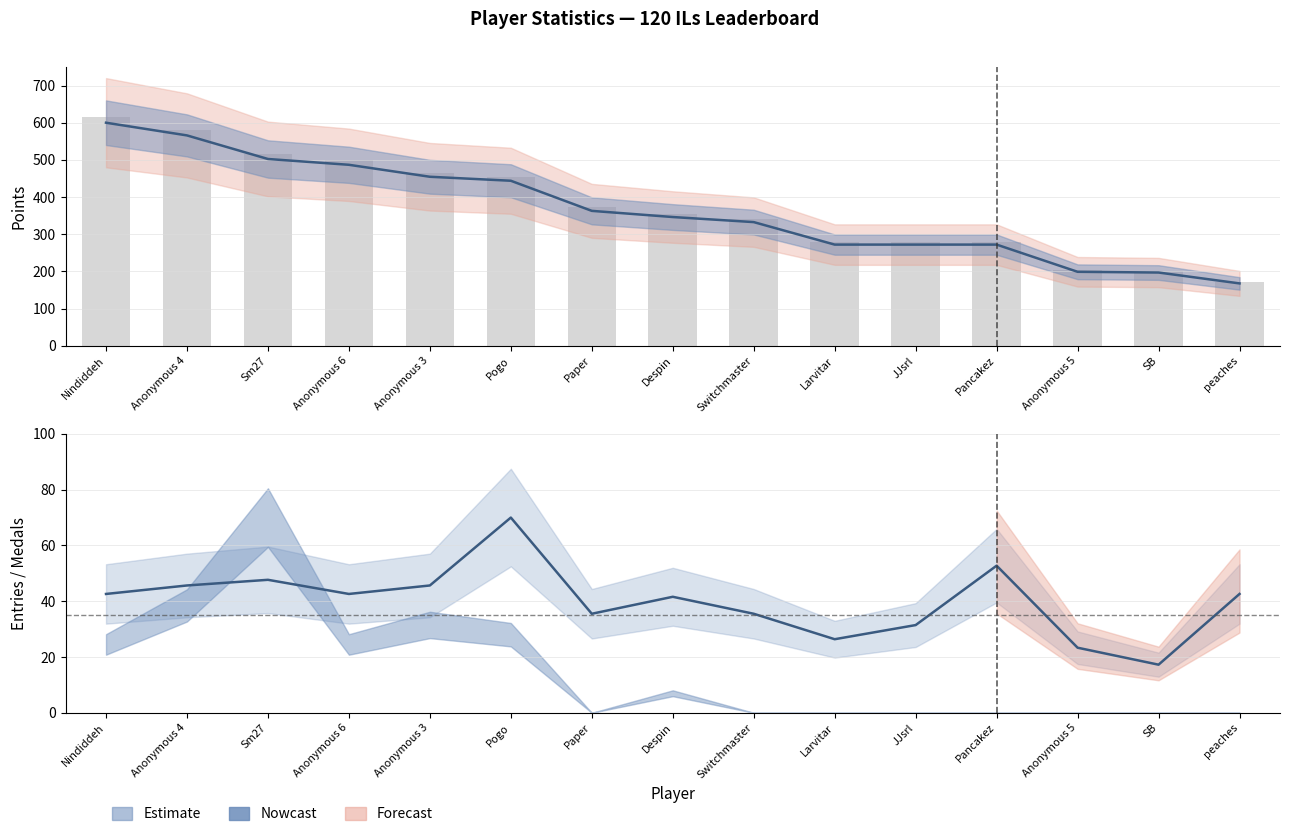

What position from the left is Sm27?

3